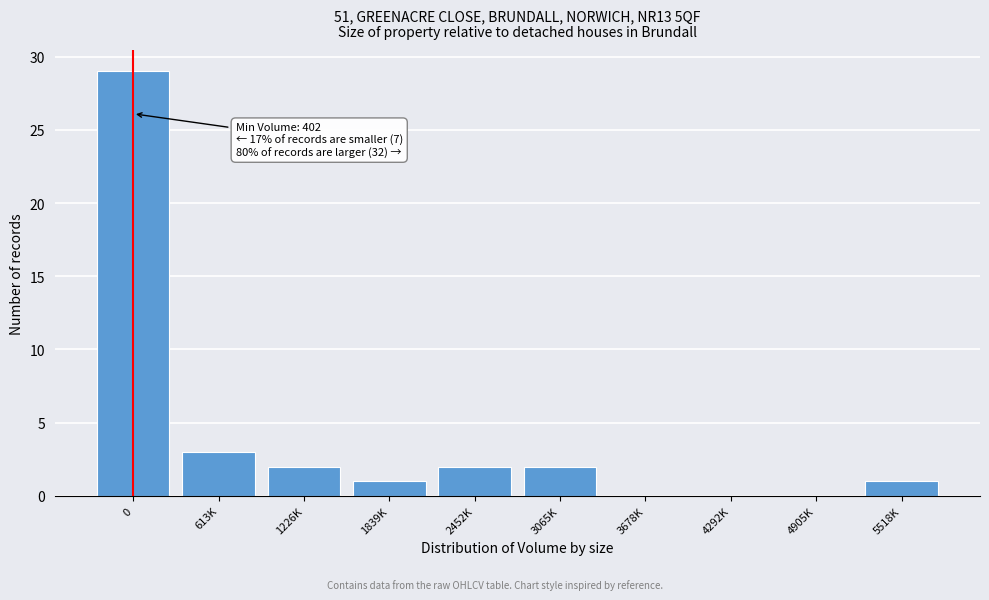

Reading right to left, what are all the values shown in this chart?

5518K=1	4905K=0	4292K=0	3678K=0	3065K=2	2452K=2	1839K=1	1226K=2	613K=3	0=29